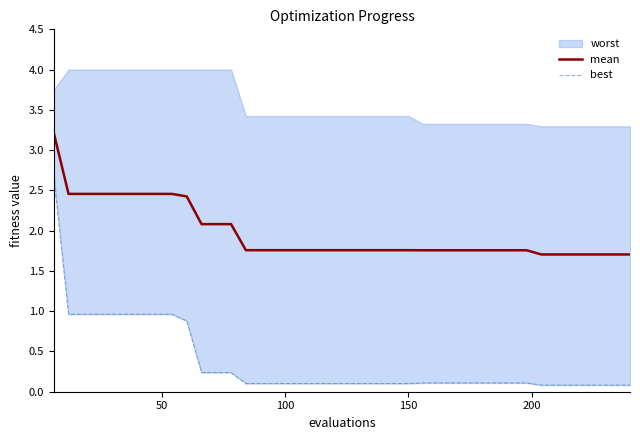

True or false: mean and best intersect in this chart.

False